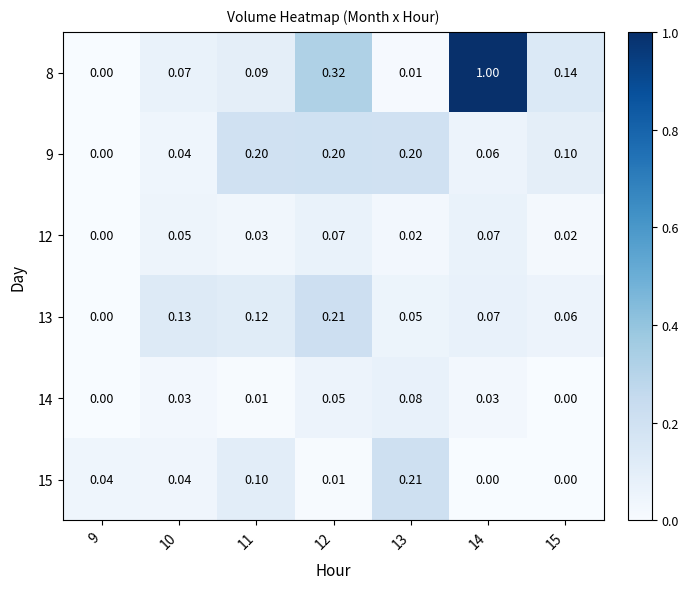

Which series has the largest range (max minus min)?

8